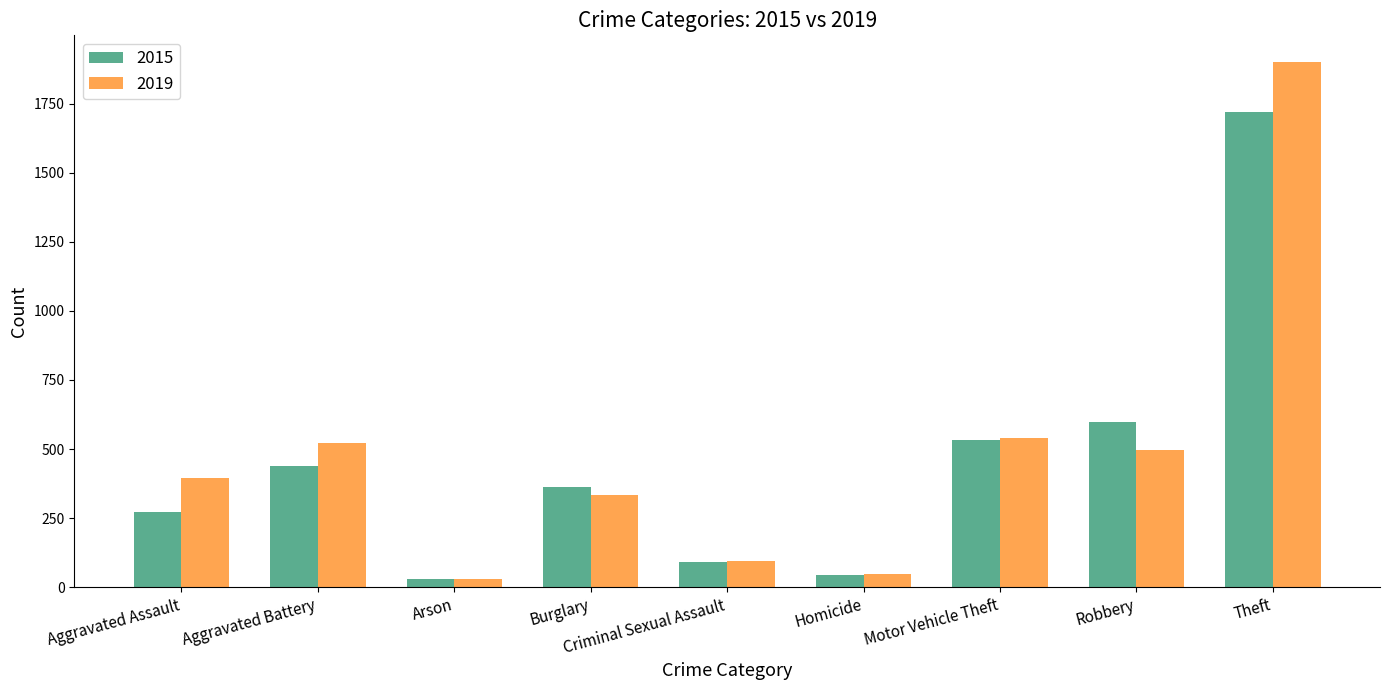

Rank the categories by 2019 value from highest to lowest.

Theft, Motor Vehicle Theft, Aggravated Battery, Robbery, Aggravated Assault, Burglary, Criminal Sexual Assault, Homicide, Arson